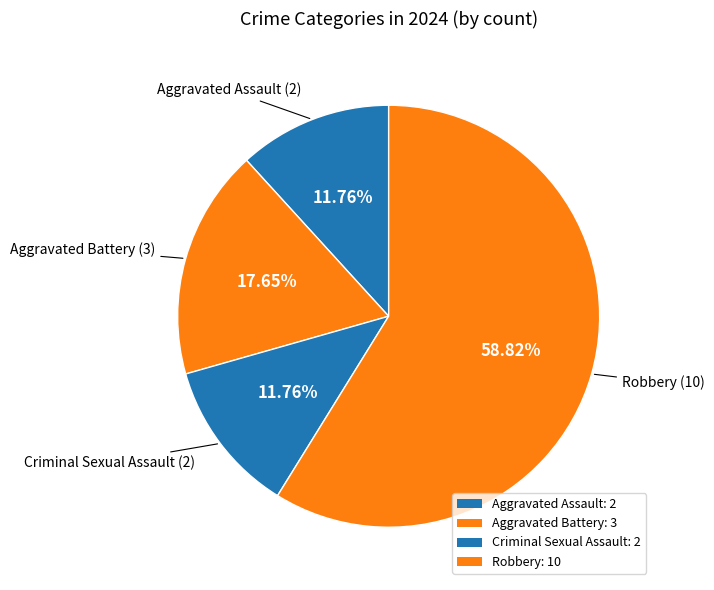

How many slices are in this pie chart?

4